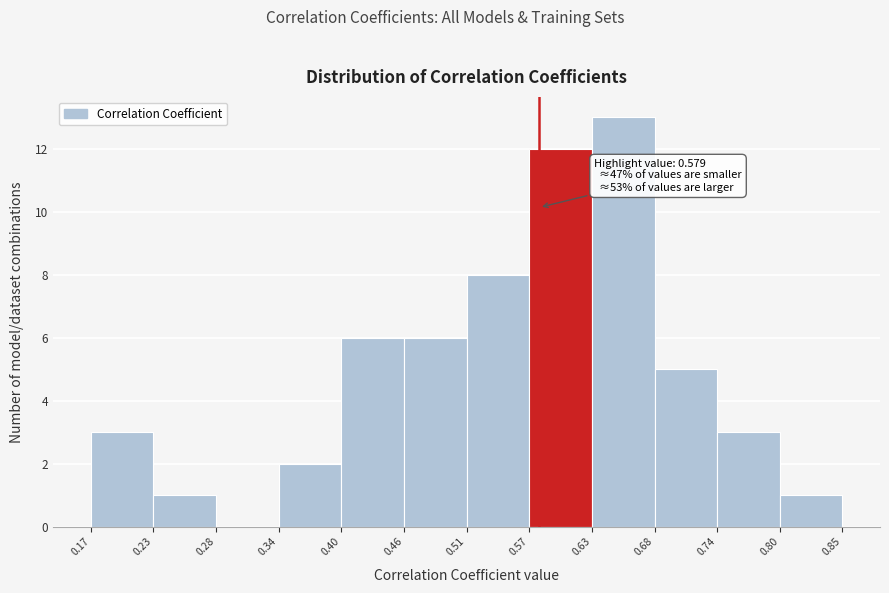

Which range on the x-axis has the tallest bar?

0.63 to 0.68